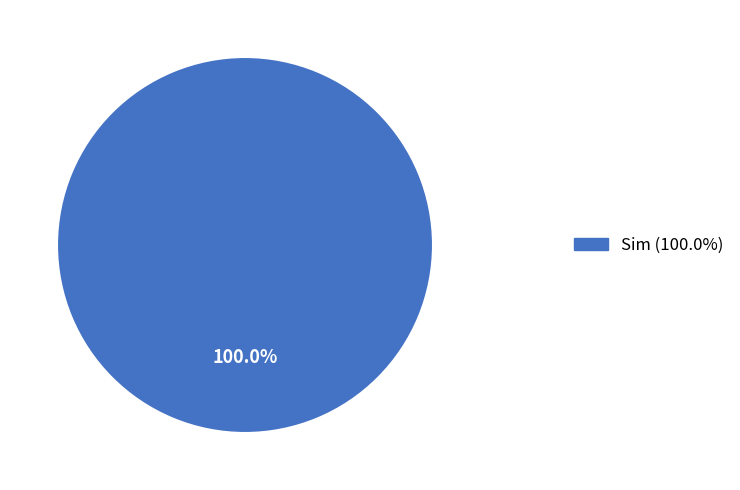

Is there any slice that represents more than half of the pie?

Yes